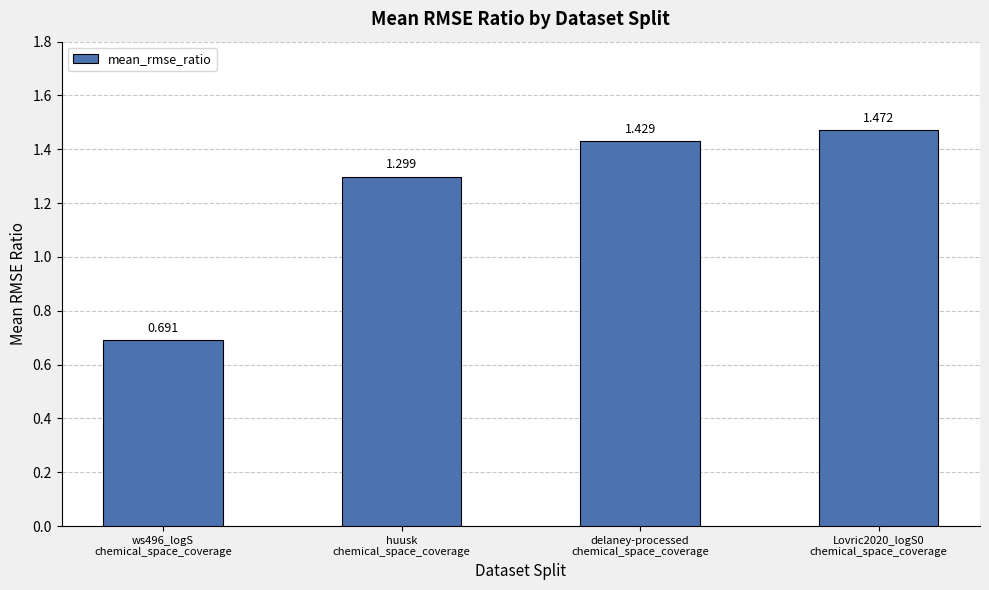

What is the change in value from ws496_logS
chemical_space_coverage to huusk
chemical_space_coverage?

+0.6